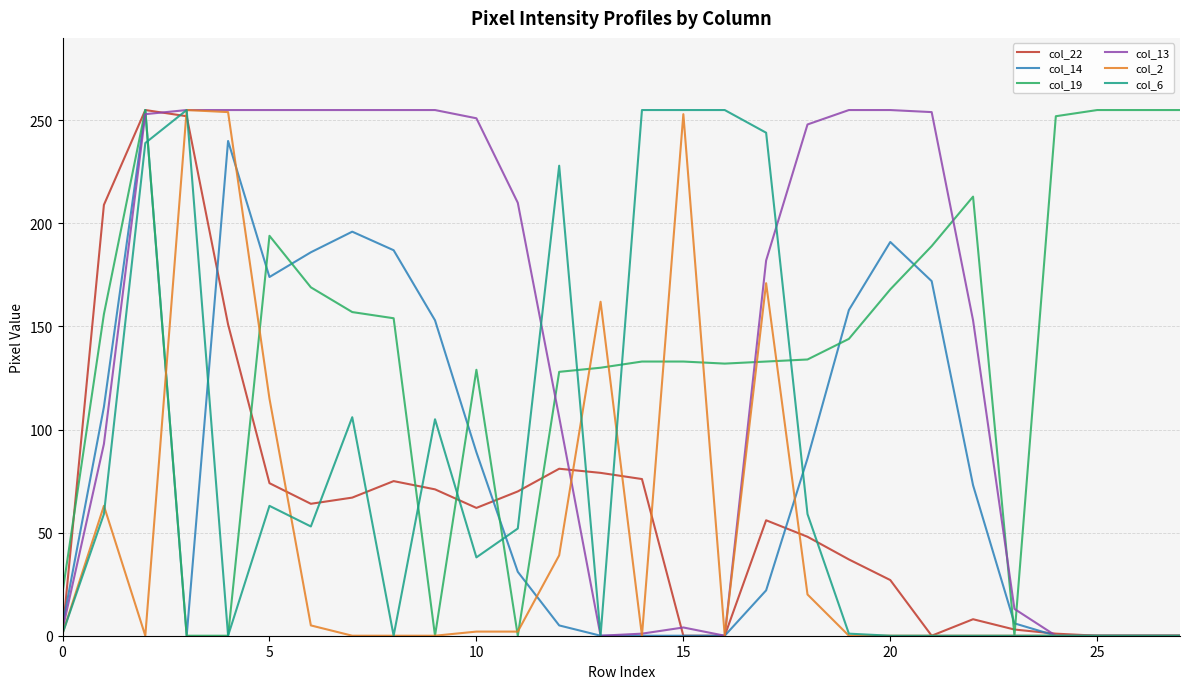

What is the maximum value shown in the chart?

255